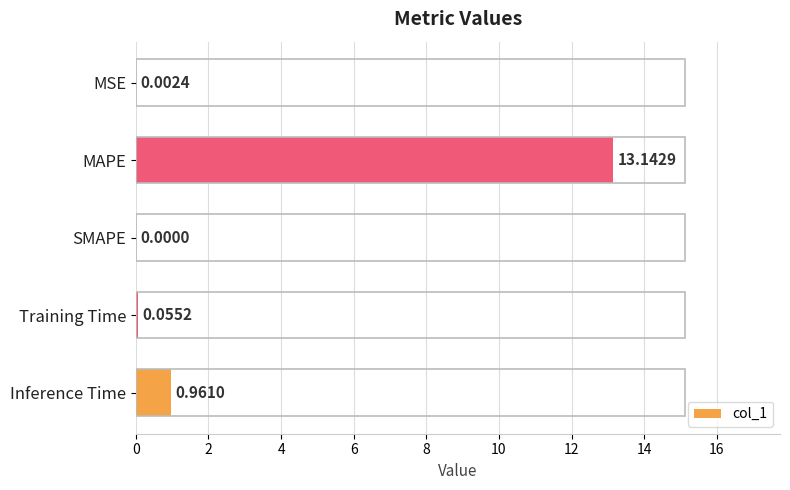

What is the sum of all values?

14.2